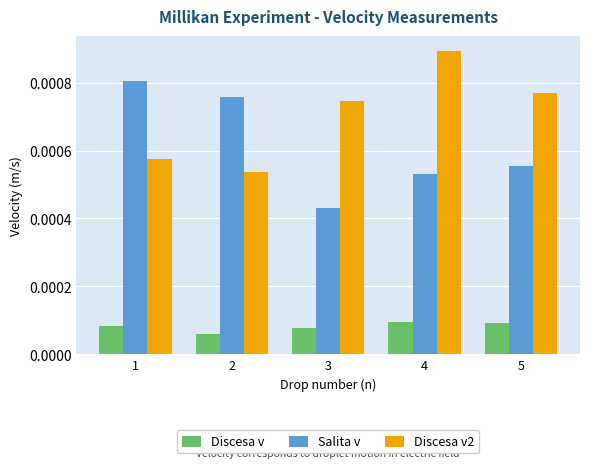

Between 2 and 5, which series saw the biggest shift?

Discesa v2